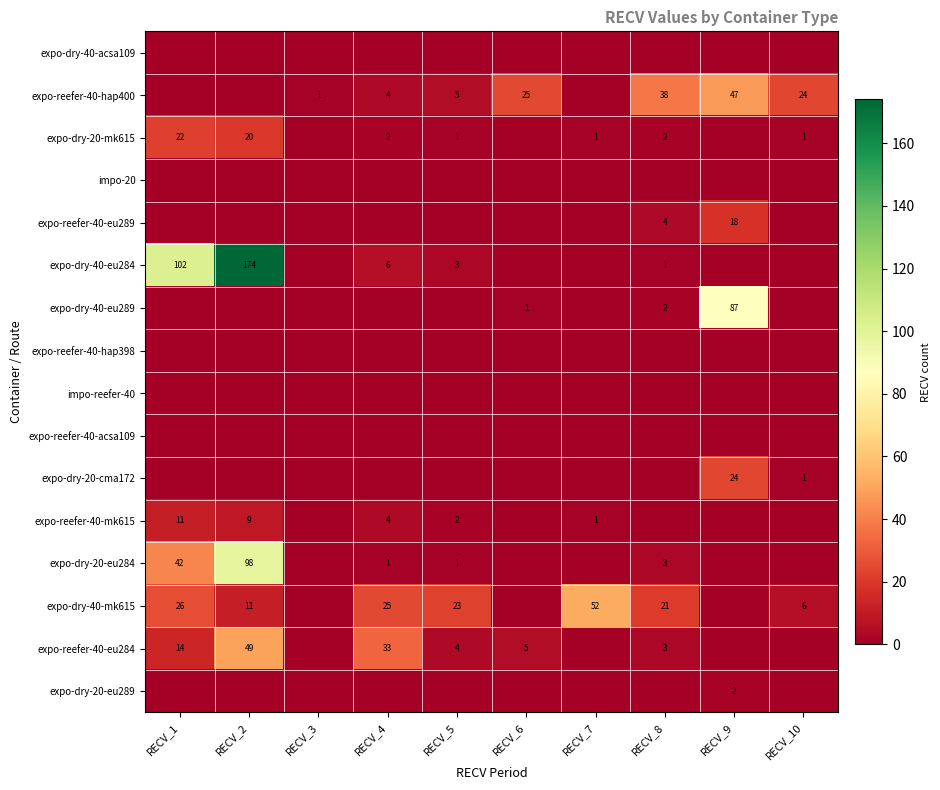

Between RECV_4 and RECV_6, which is larger?

RECV_4